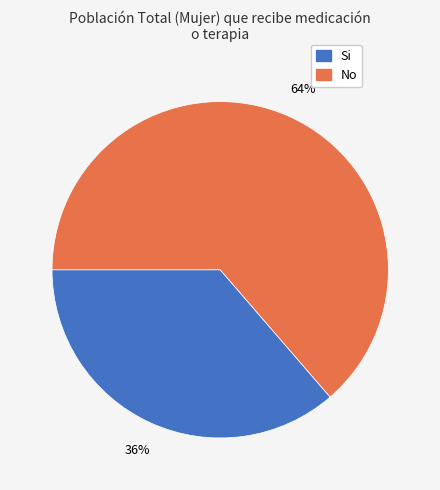

To the nearest percent, what portion does No represent?

64%